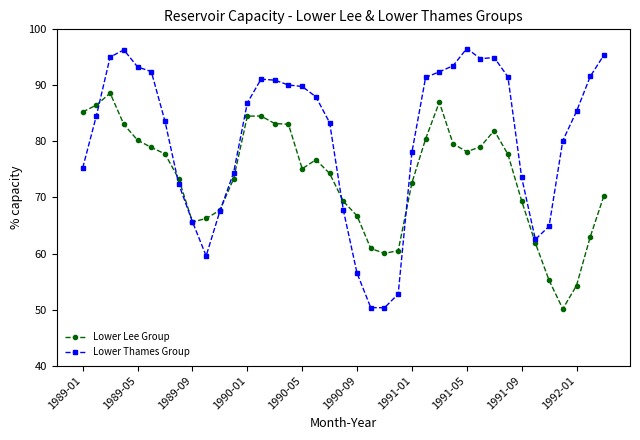

Rank the series by their average value, from lowest to highest.

Lower Lee Group, Lower Thames Group